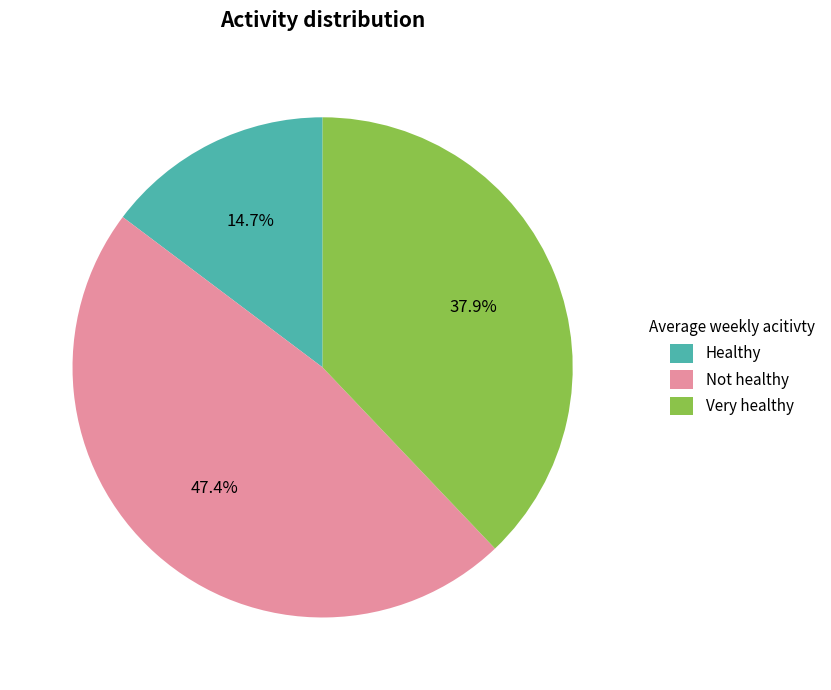

Is there a majority slice in this chart?

No